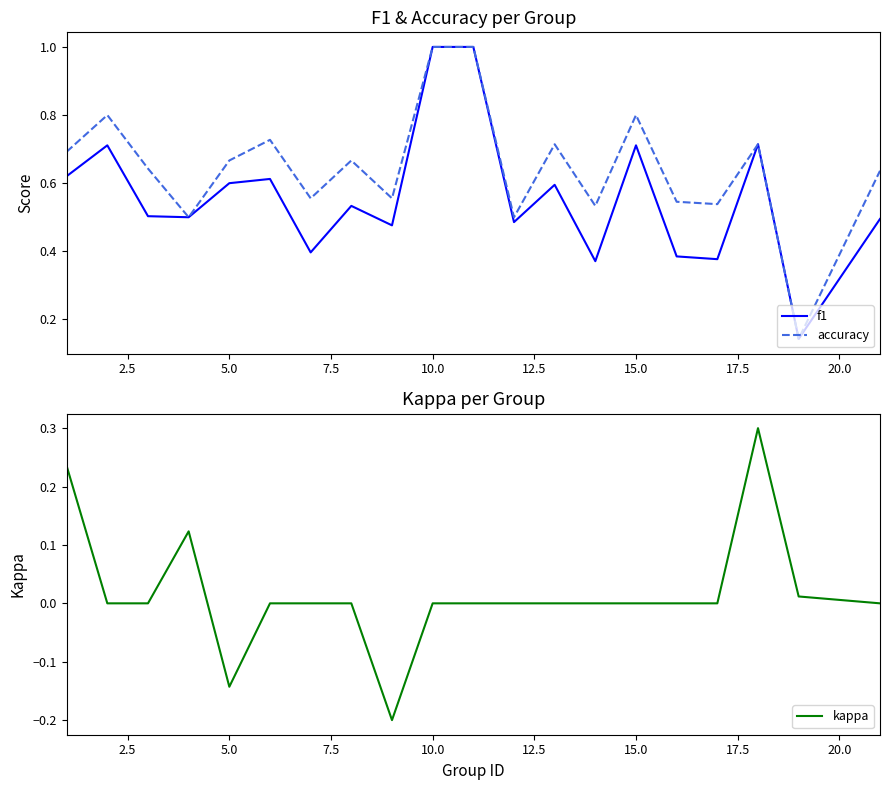

Does the chart have visible grid lines?

No